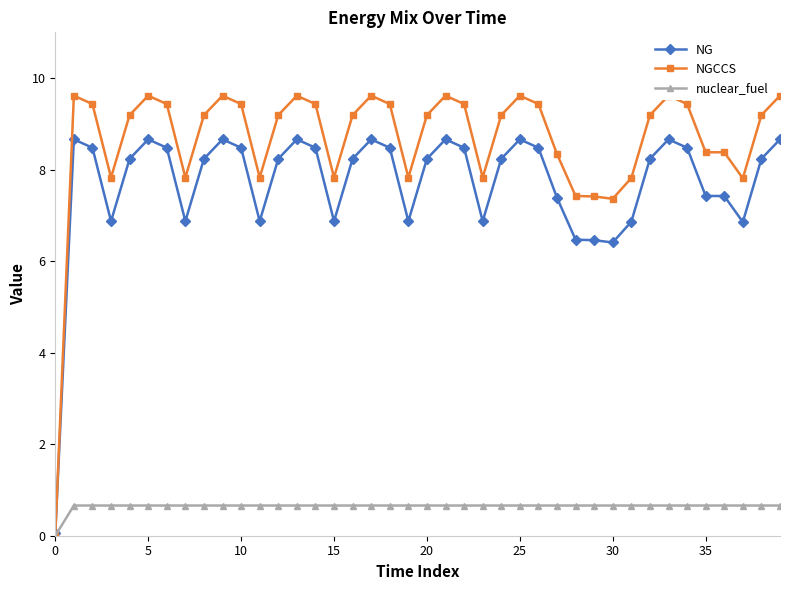

How many lines are shown in the chart?

3